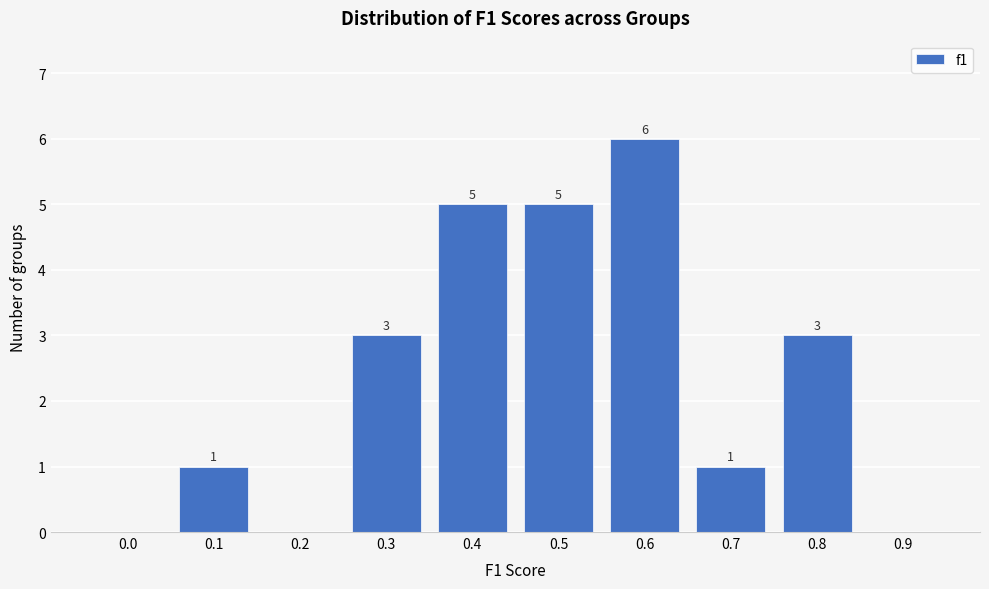

Reading right to left, extract all data points from this chart.

0.9=0	0.8=3	0.7=1	0.6=6	0.5=5	0.4=5	0.3=3	0.2=0	0.1=1	0.0=0